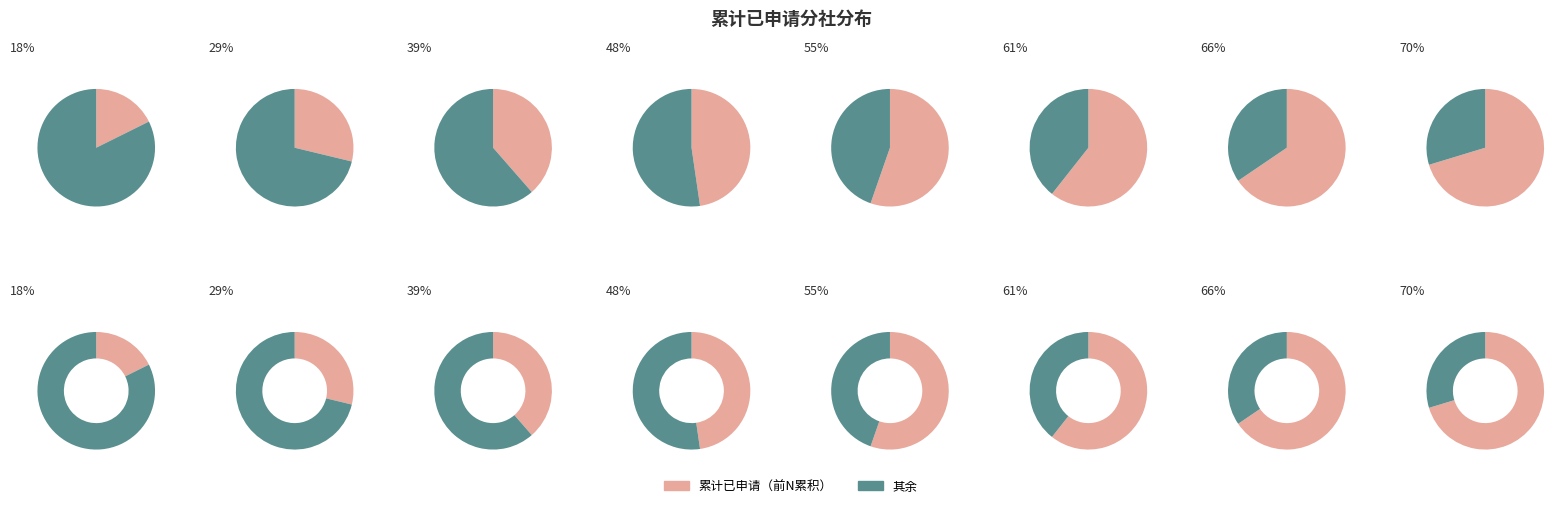

The 成都 slice represents 1% of the pie. True or false?

False